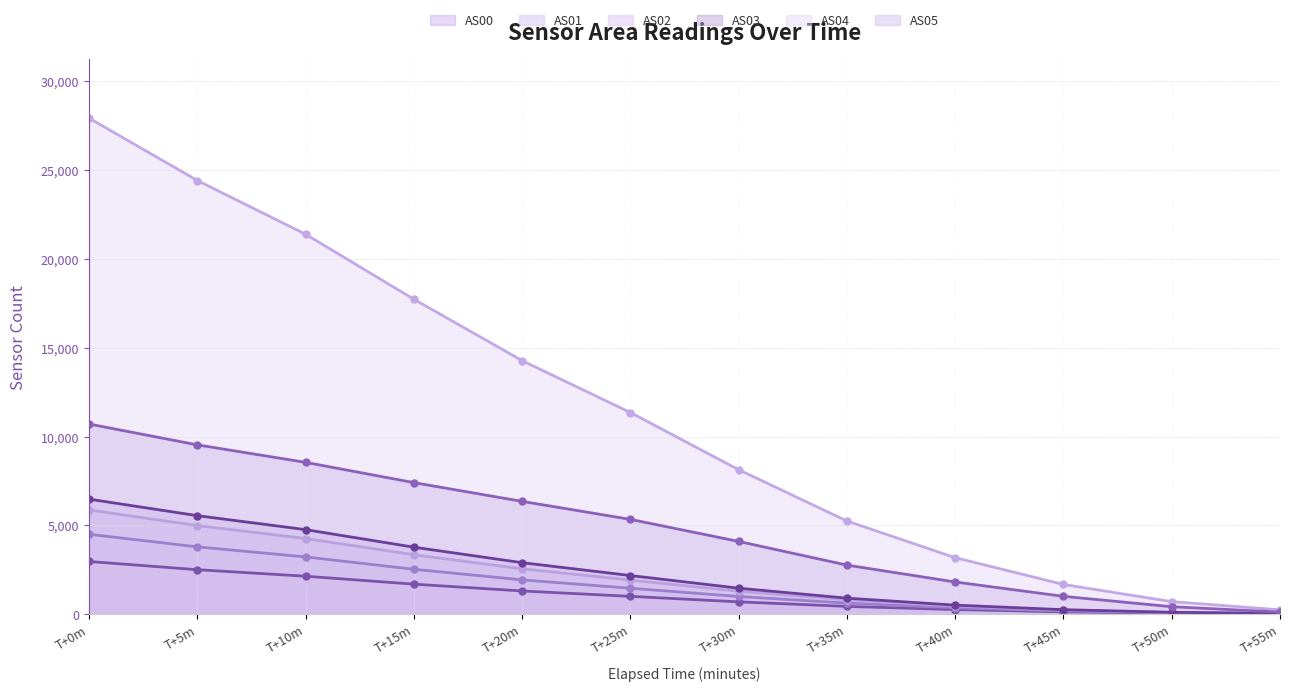

What is the minimum value shown in the chart?

22